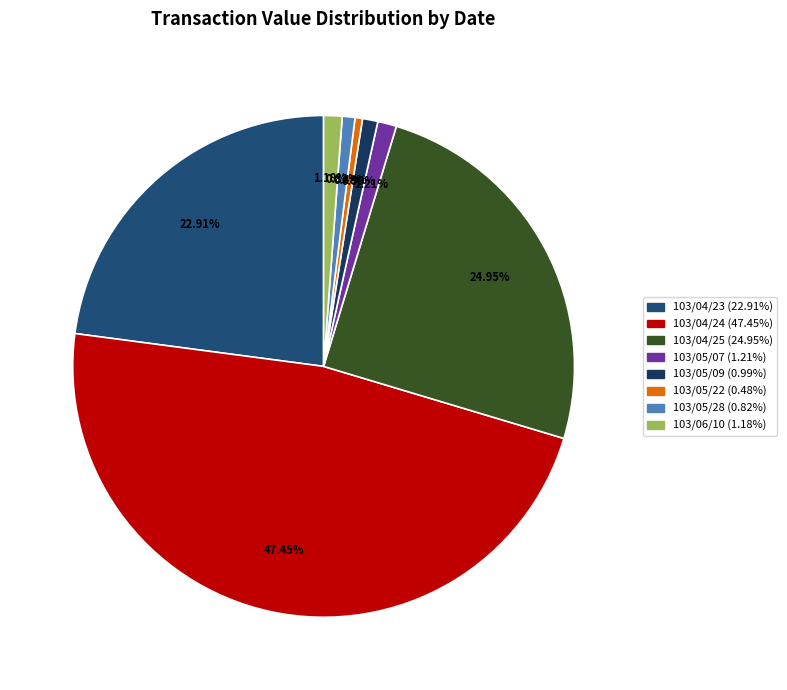

What percentage is the 103/04/23 slice, to the nearest percent?

23%